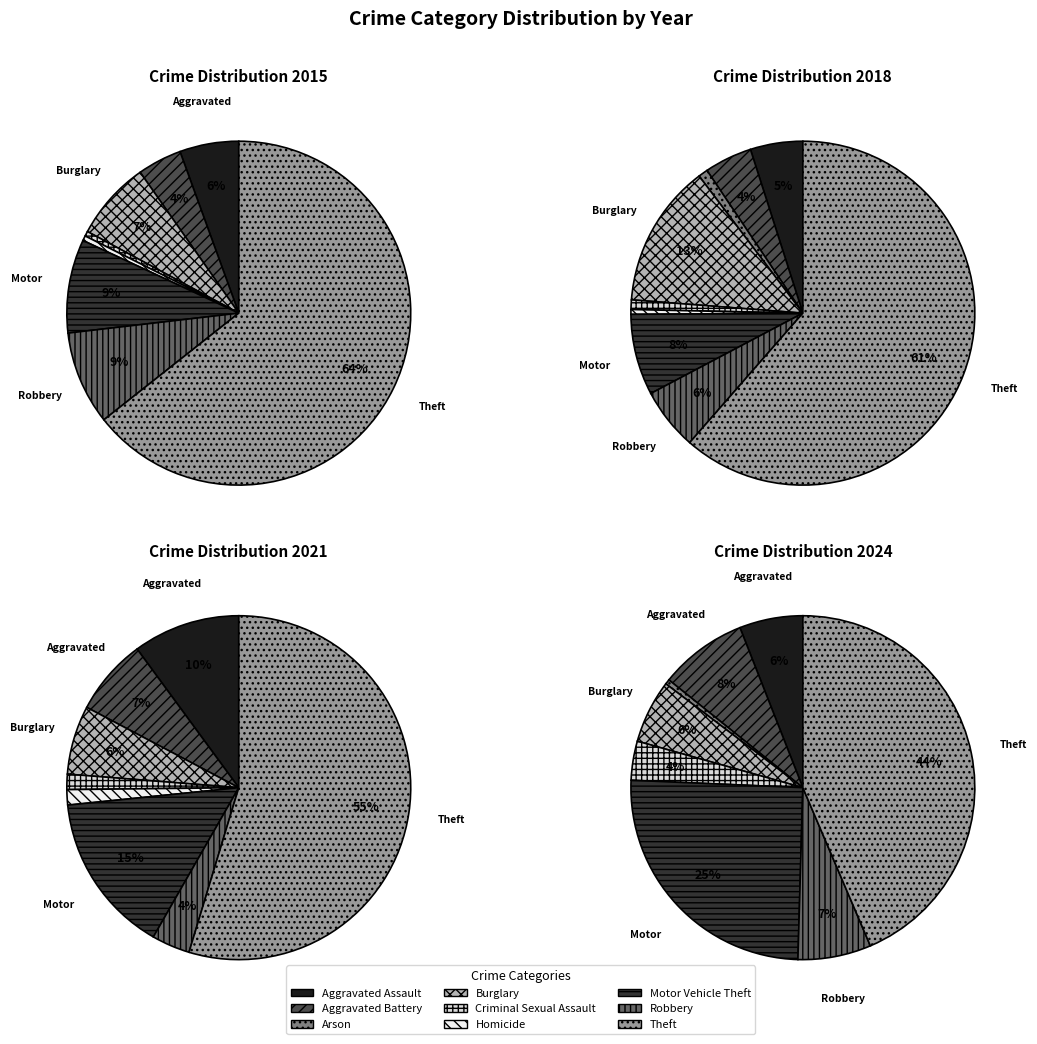

To the nearest percent, what is the average slice percentage?

11%